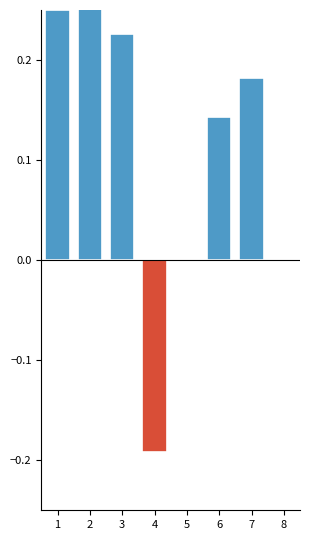

Reading left to right, extract all data points from this chart.

0.2	0.4	0.2	-0.2	0.0	0.1	0.2	0.0